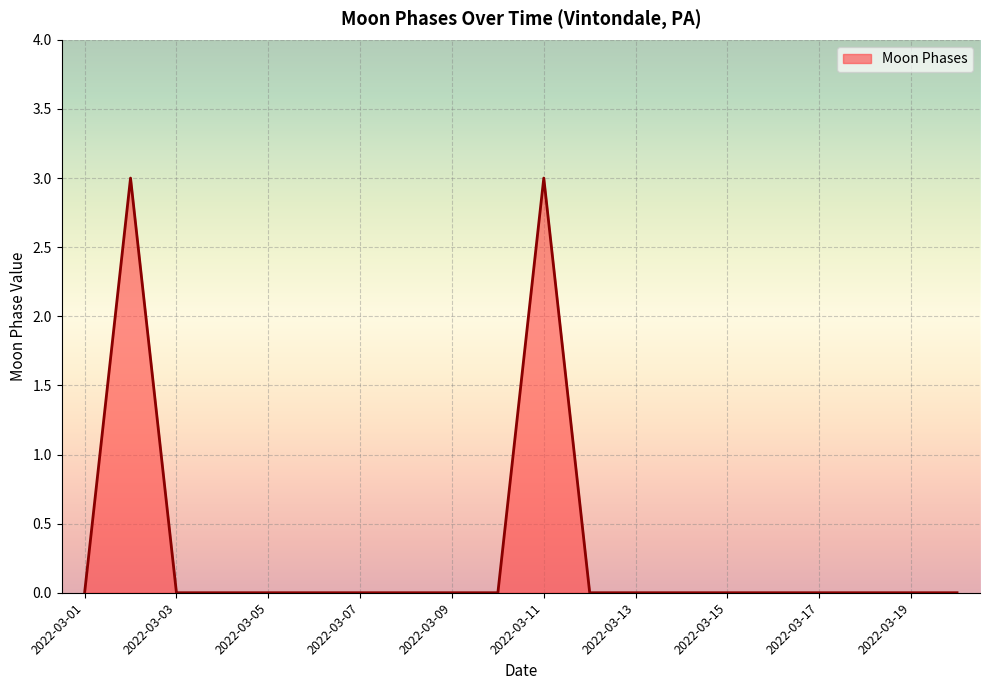

Does the chart display data point markers on the line(s)?

No